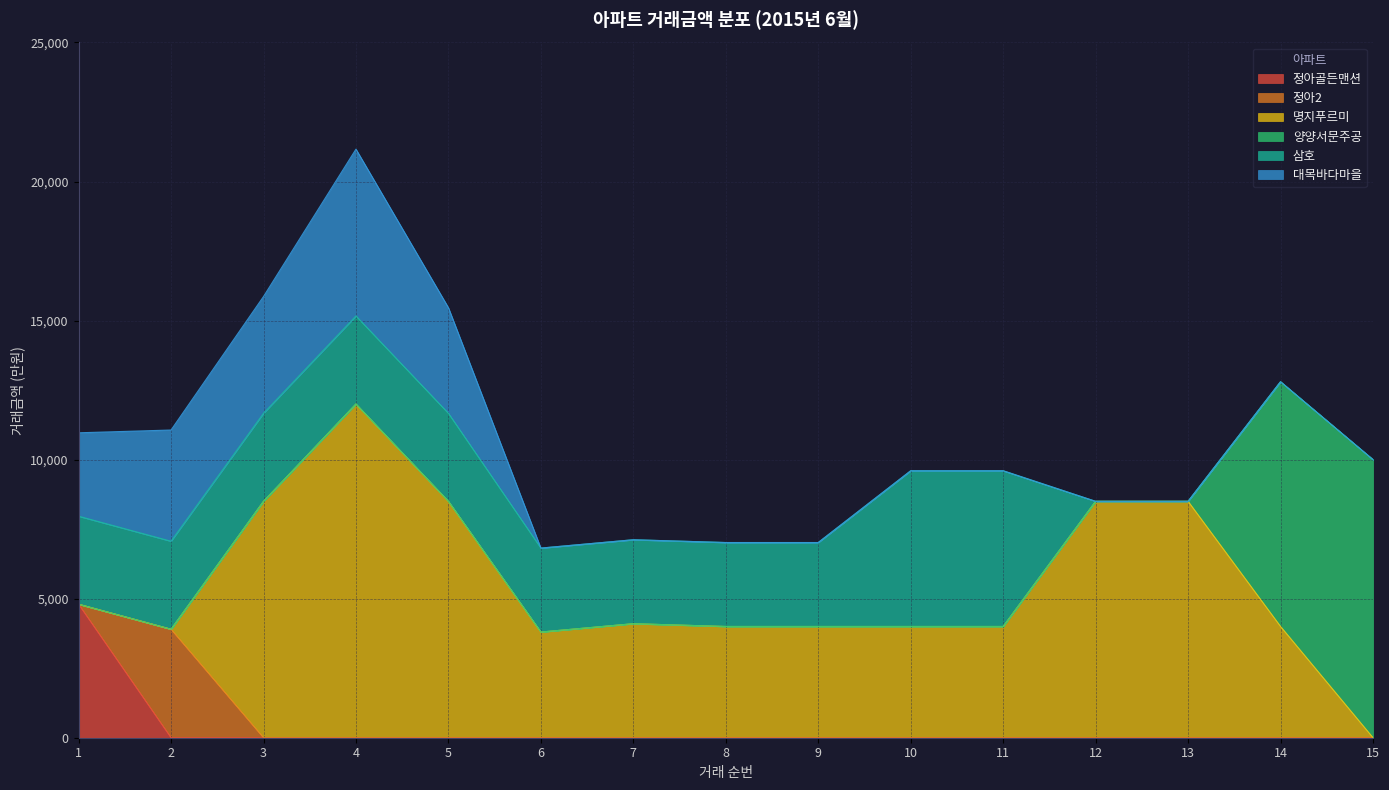

True or false: 명지푸르미 and 정아골든맨션 cross at least once.

True